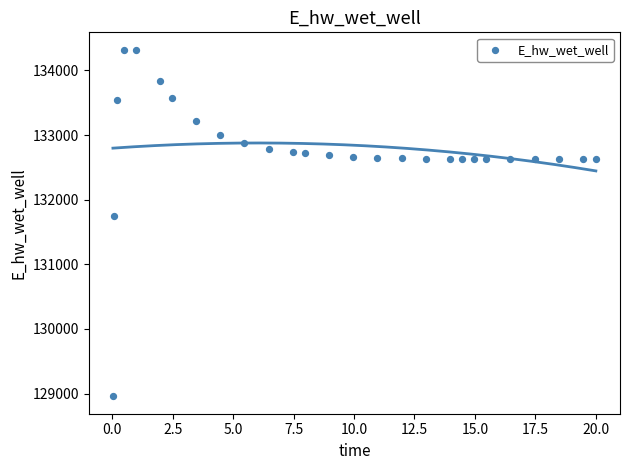

What is the range of Y values (max minus min)?

5365.6